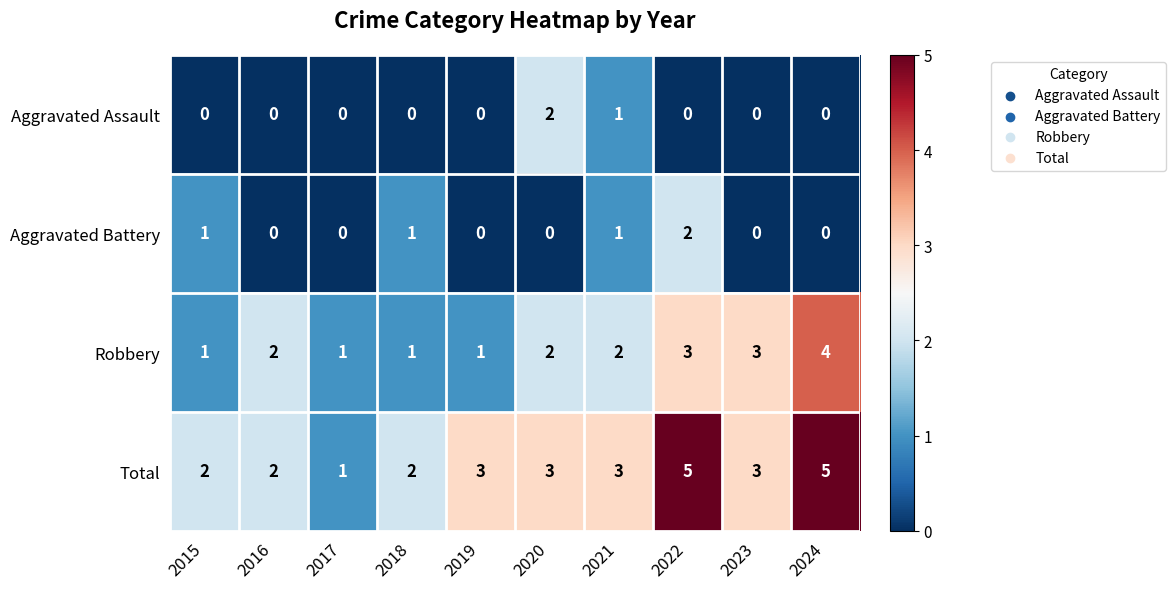

At which category is the sum across all series the highest?

2022